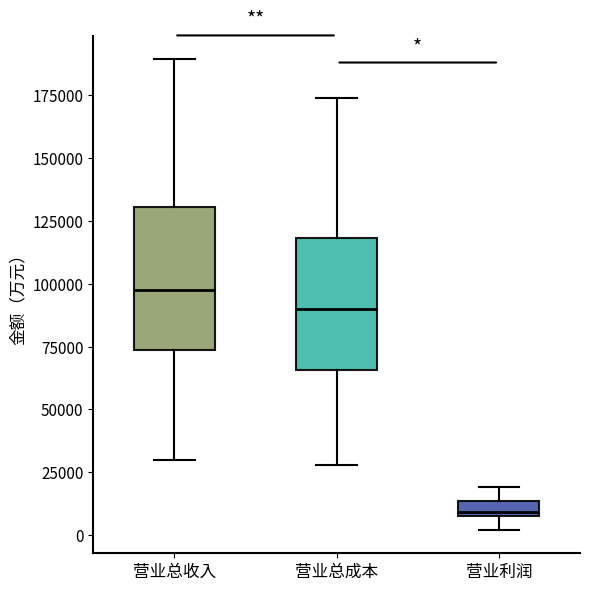

Which box has the lowest median line?

营业利润